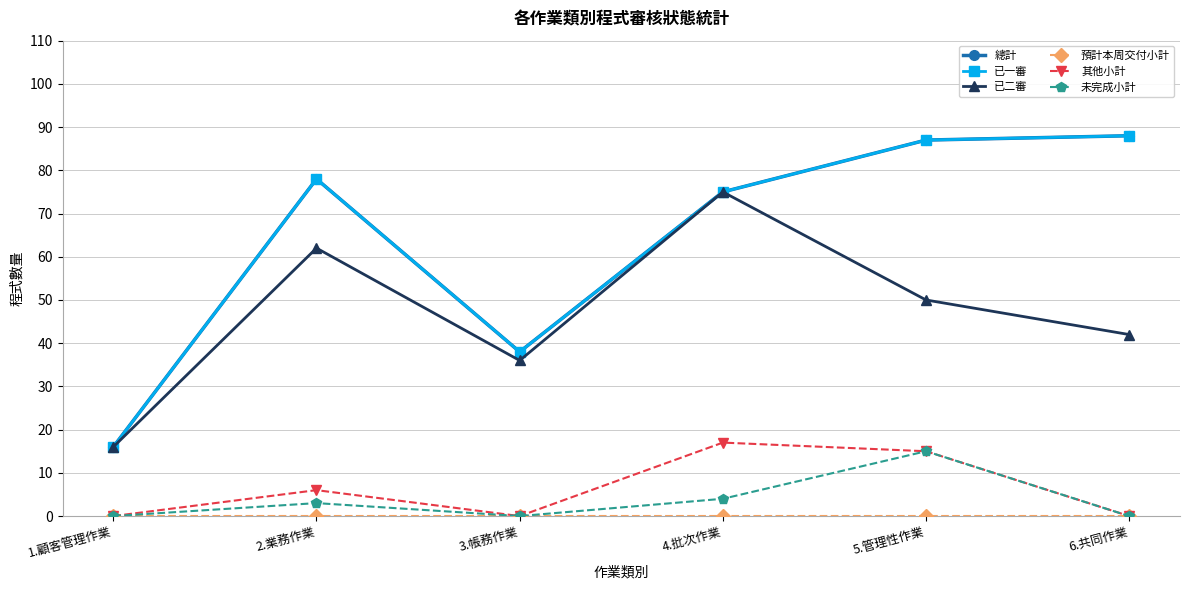

What is the greatest value displayed?

88